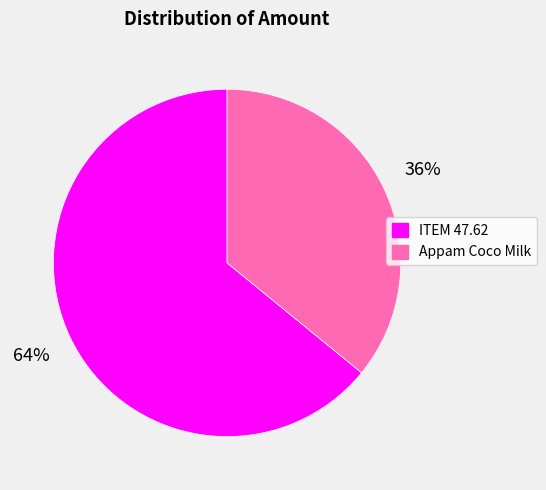

Between ITEM 47.62 and Appam Coco Milk, which is larger?

ITEM 47.62